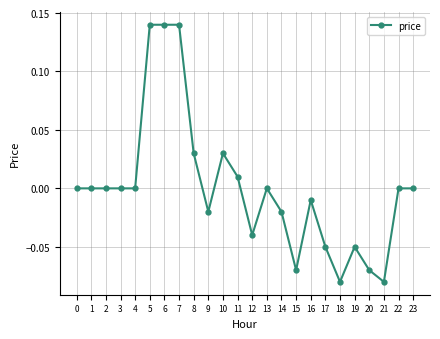

True or false: the data shows 0.0 at 1.

True